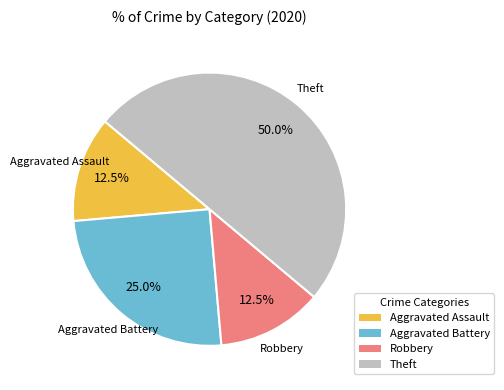

How many segments does this pie chart have?

4